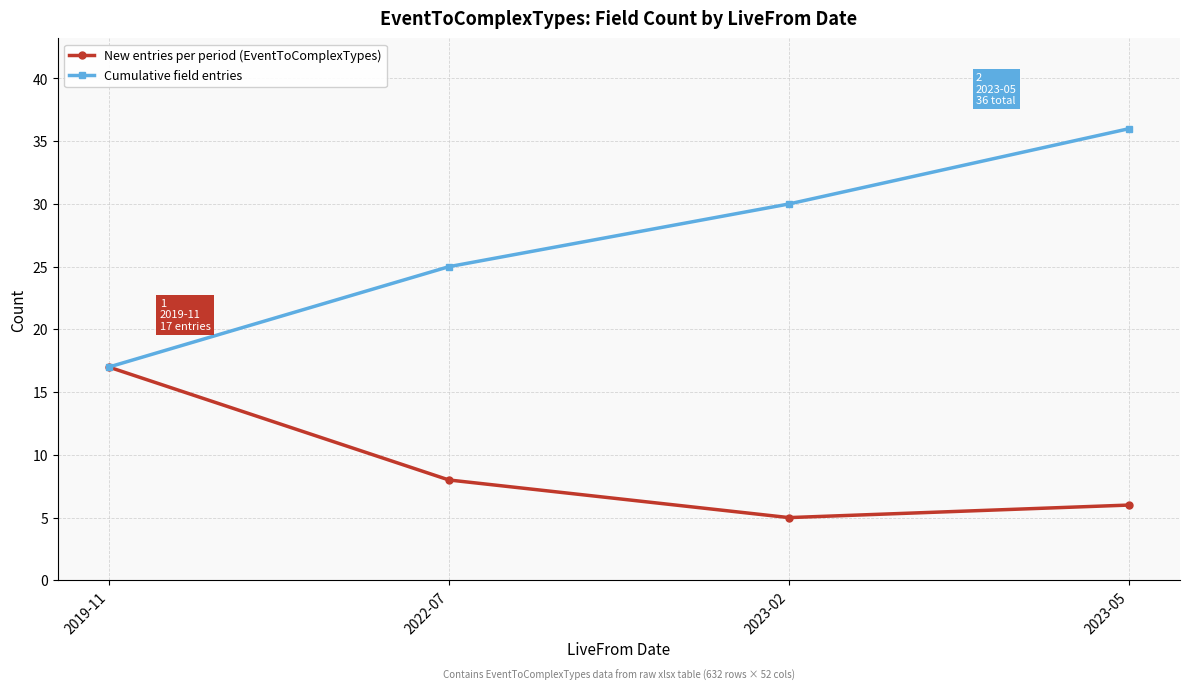

Which category has the lowest value across all series?

2023-02